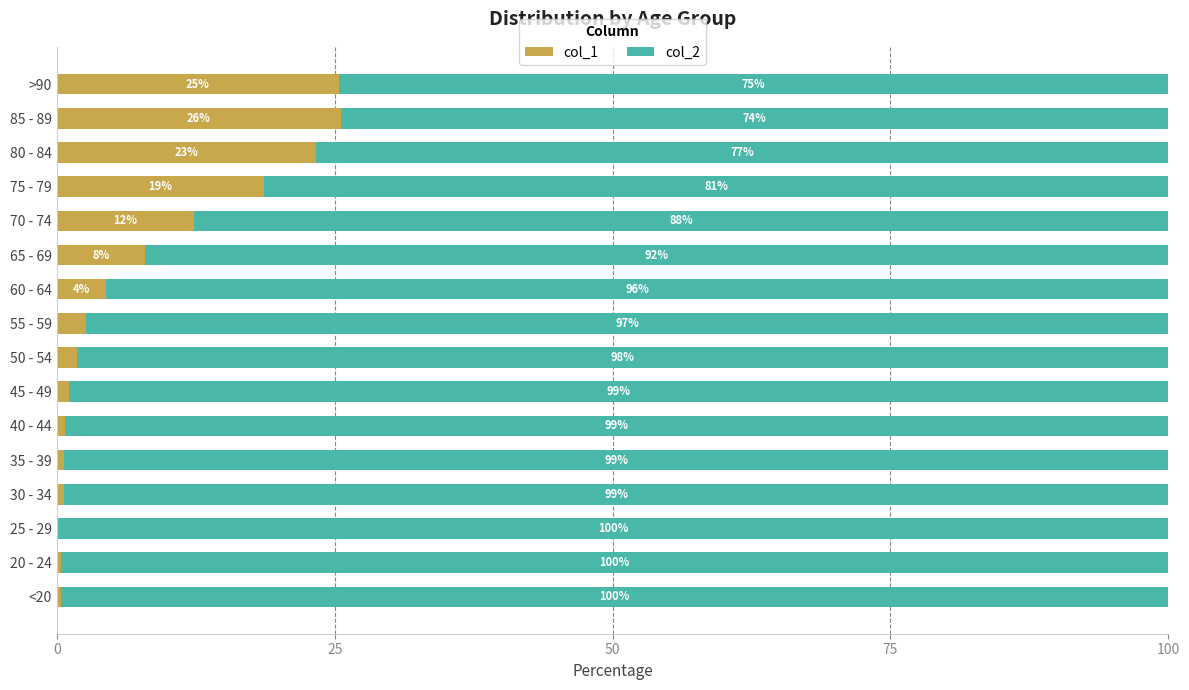

What is the approximate value of col_1 at 80 - 84?

23.3